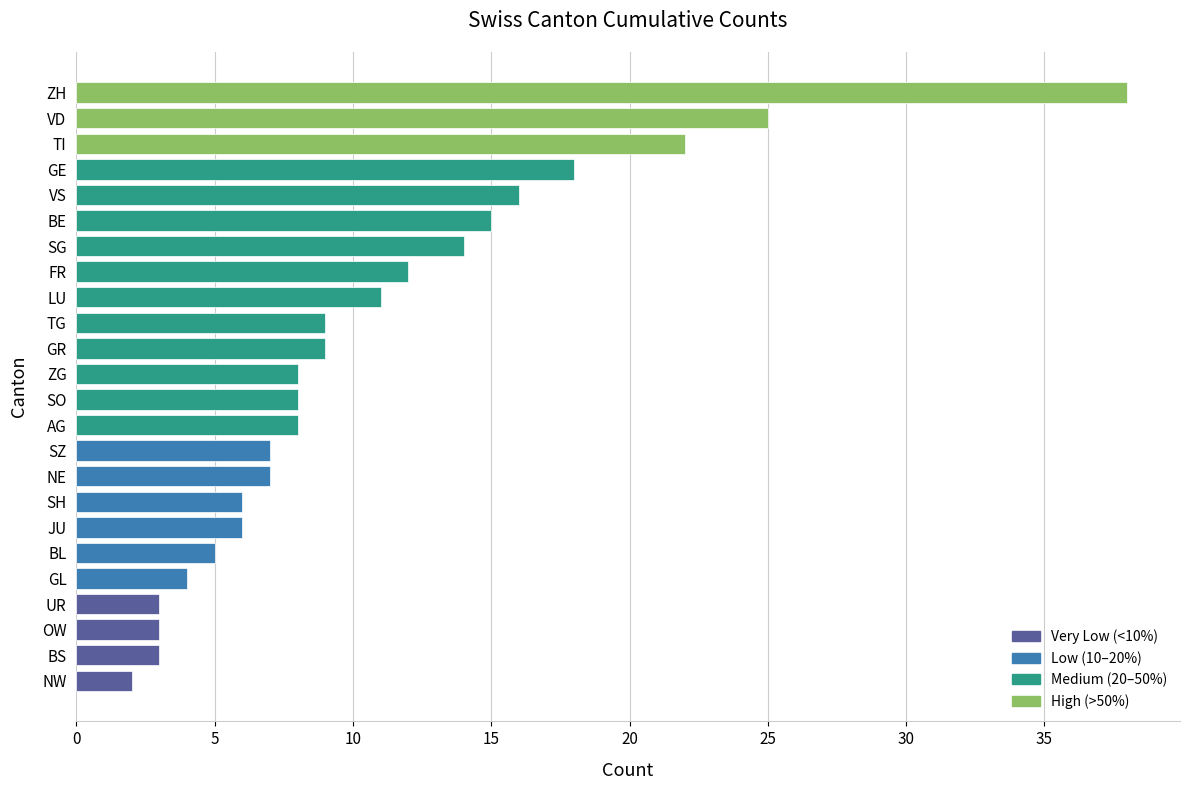

Reading top to bottom, extract all data points from this chart.

38	25	22	18	16	15	14	12	11	9	9	8	8	8	7	7	6	6	5	4	3	3	3	2